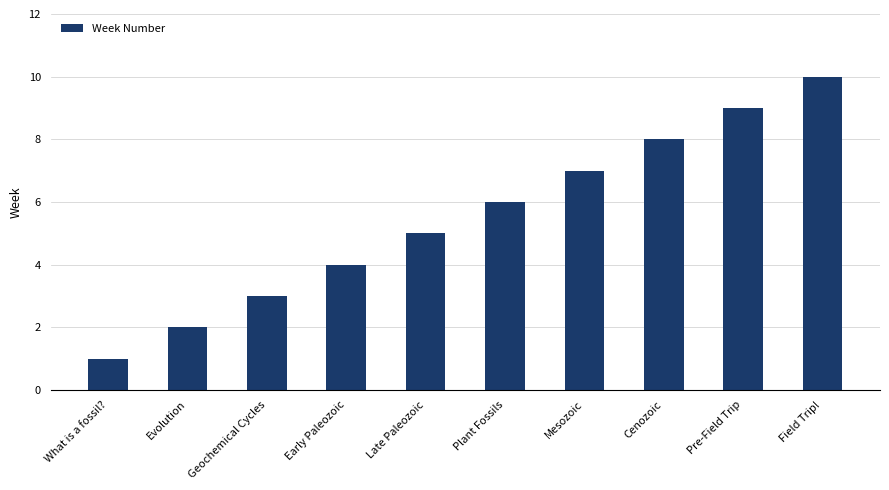

Reading right to left, extract all data points from this chart.

Field Trip!=10	Pre-Field Trip=9	Cenozoic=8	Mesozoic=7	Plant Fossils=6	Late Paleozoic=5	Early Paleozoic=4	Geochemical Cycles=3	Evolution=2	What is a fossil?=1